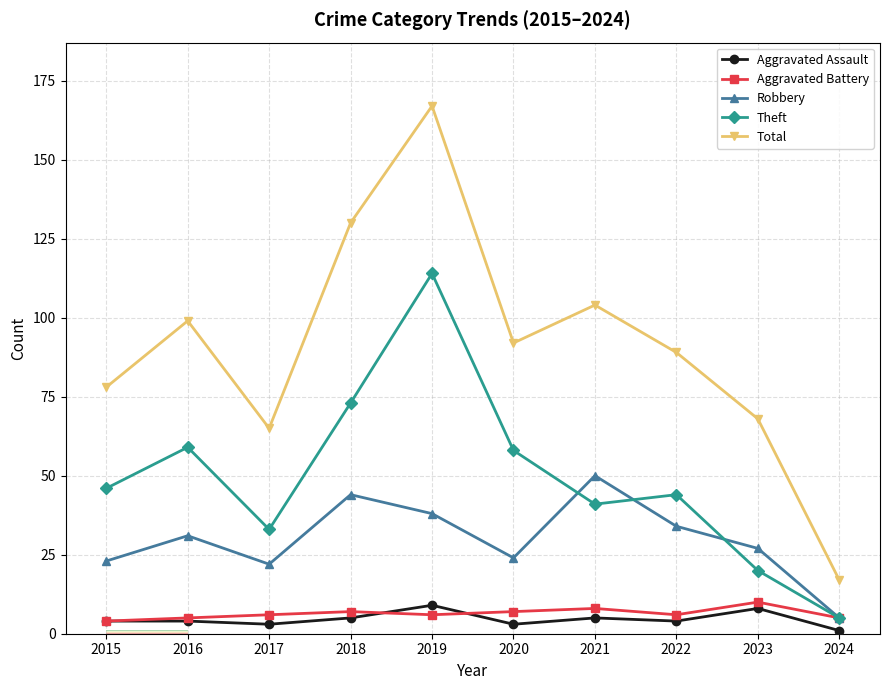

True or false: Robbery and Aggravated Assault cross at least once.

False